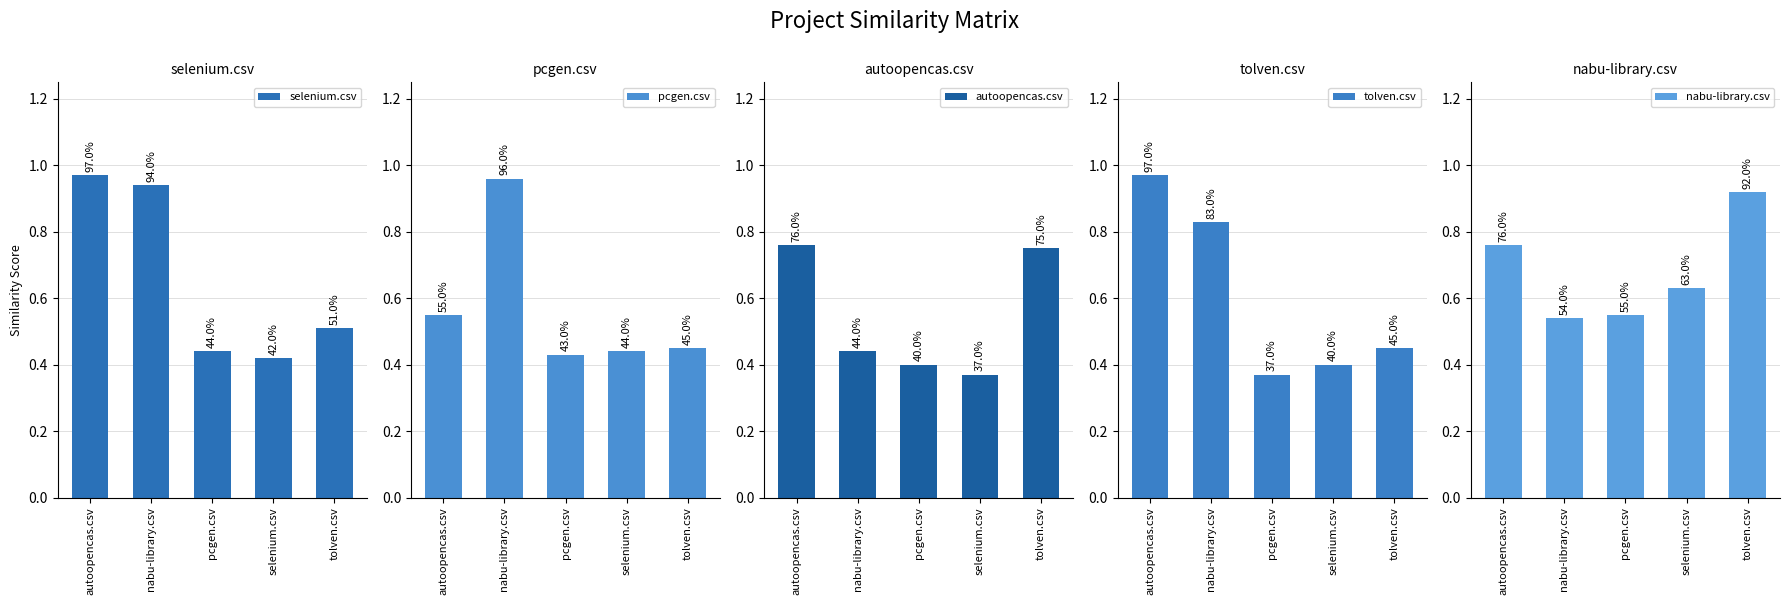

Which has a higher value, pcgen.csv or nabu-library.csv?

nabu-library.csv